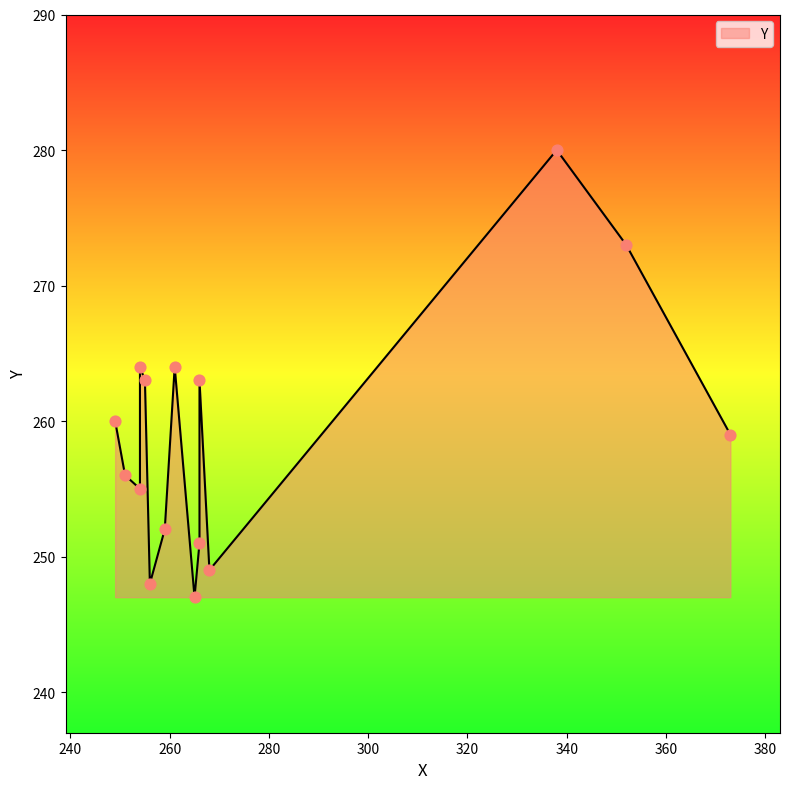

What is the change in value from 268 to 373?

+10